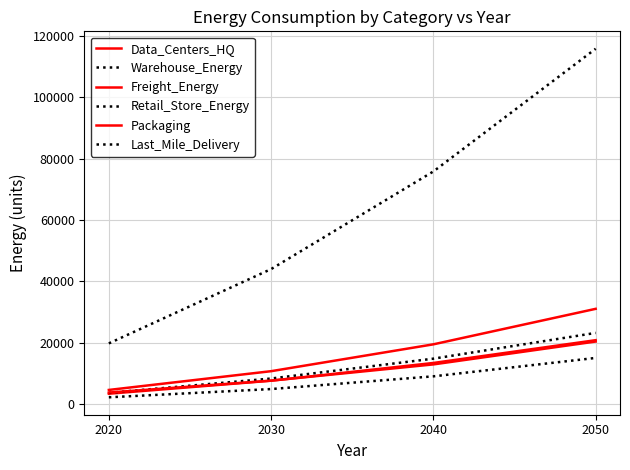

Is this an area chart (filled region under the line)?

No